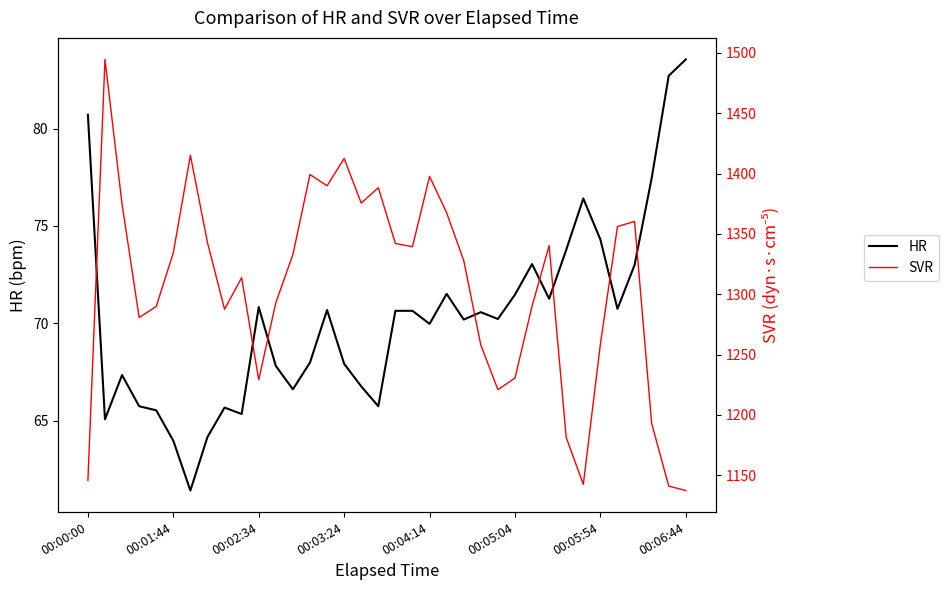

The value of HR at 00:04:14 is 91.1. True or false?

False